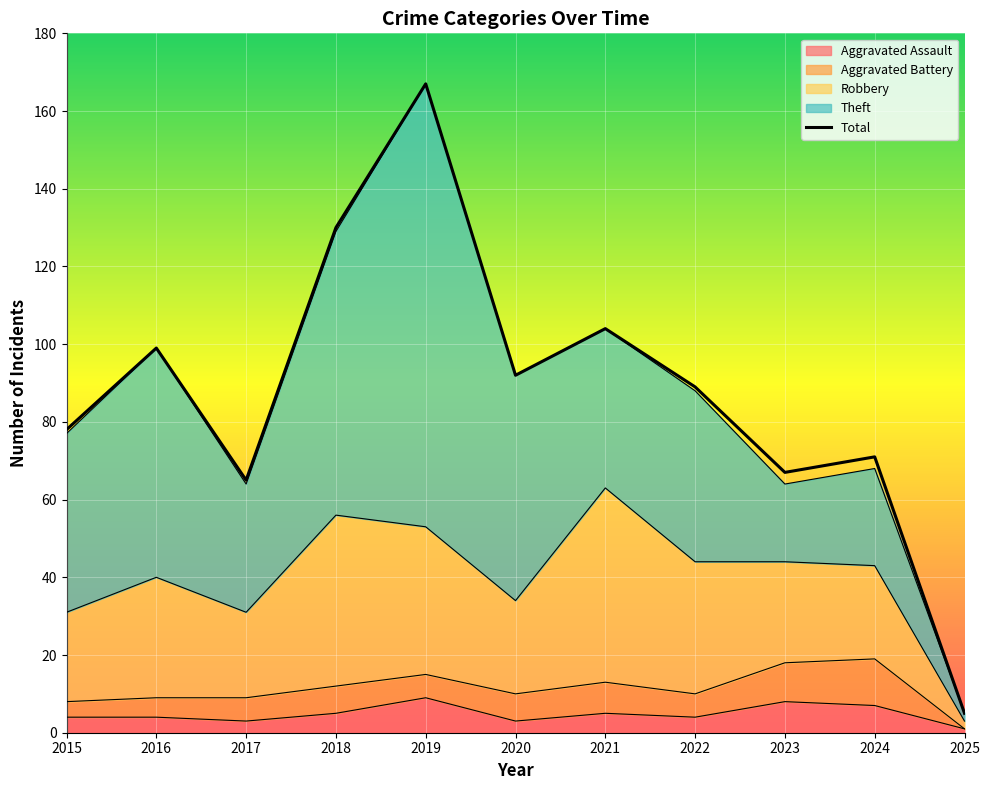

Reading left to right, what are all the values shown in this chart?

Aggravated Assault: 4	4	3	5	9	3	5	4	8	7	1
Aggravated Battery: 4	5	6	7	6	7	8	6	10	12	0
Robbery: 23	31	22	44	38	24	50	34	26	24	2
Theft: 46	59	33	73	114	58	41	44	20	25	2
Total: 78	99	65	130	167	92	104	89	67	71	5